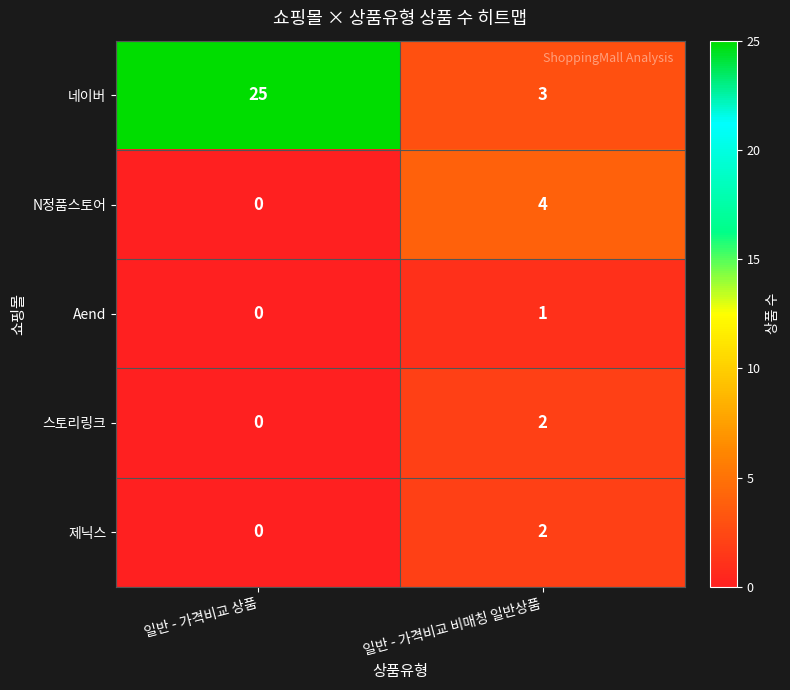

How many values in 제닉스 are above zero?

1